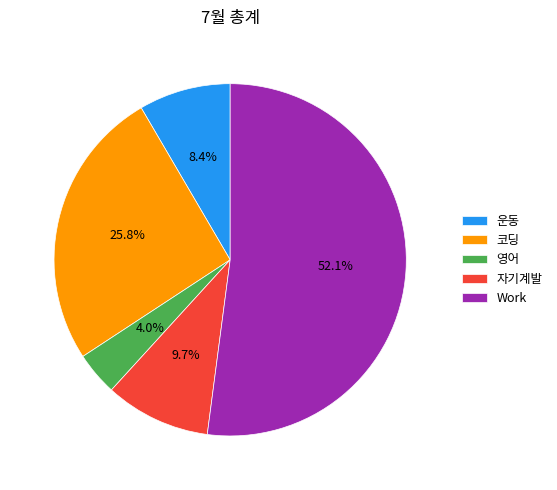

What portion of the pie excludes 운동?

91.6%